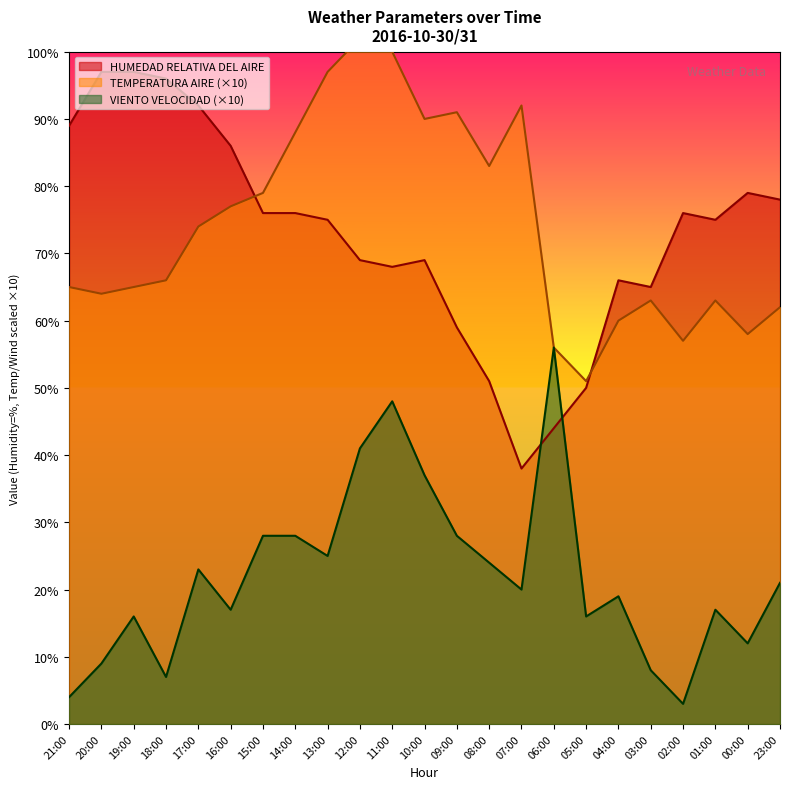

Does the chart display data point markers on the line(s)?

No